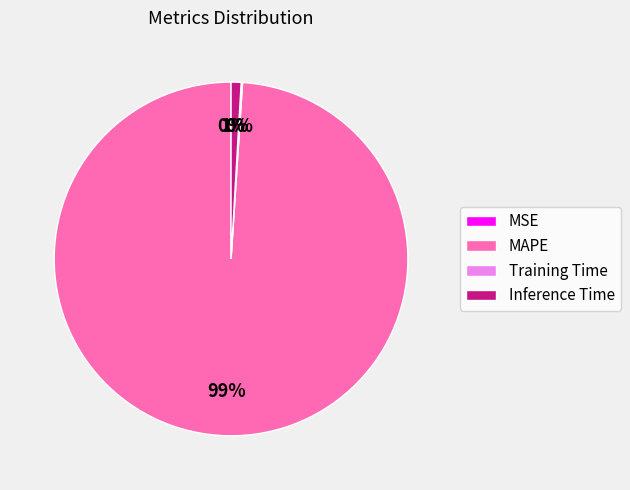

The Inference Time slice represents 1% of the pie. True or false?

True